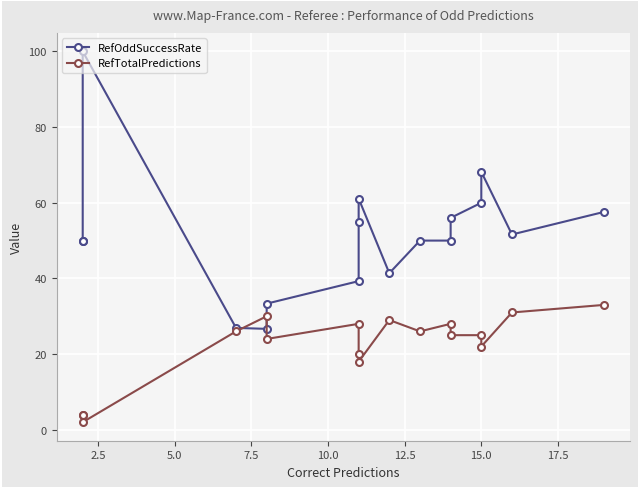

List the series in order of their overall mean, lowest first.

RefTotalPredictions, RefOddSuccessRate